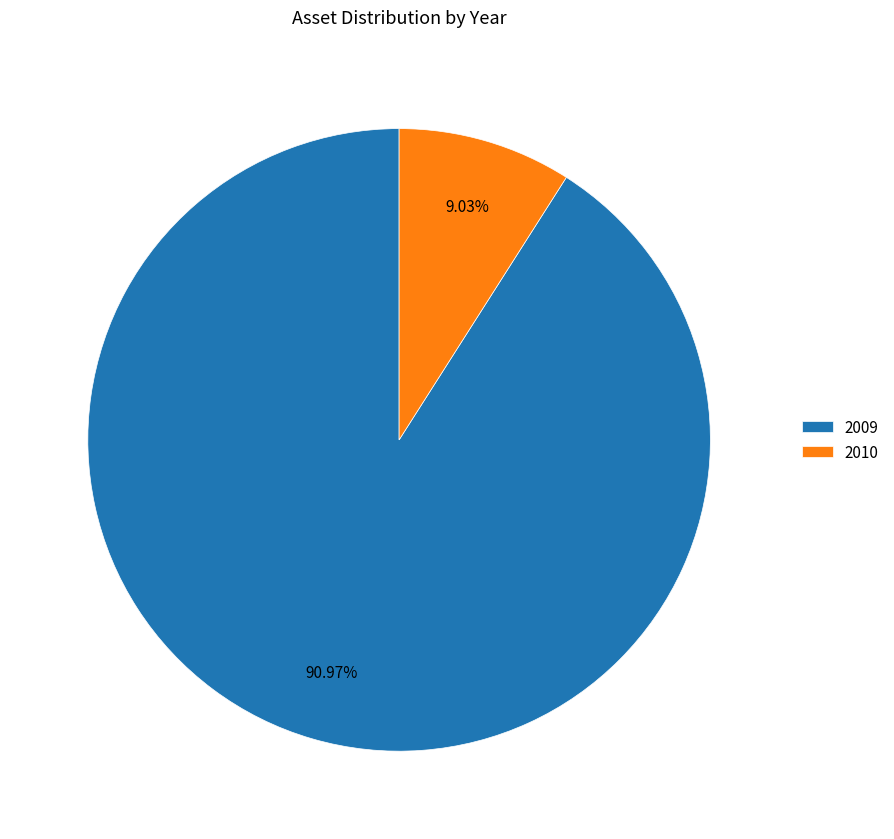

The 2010 slice represents 23% of the pie. True or false?

False